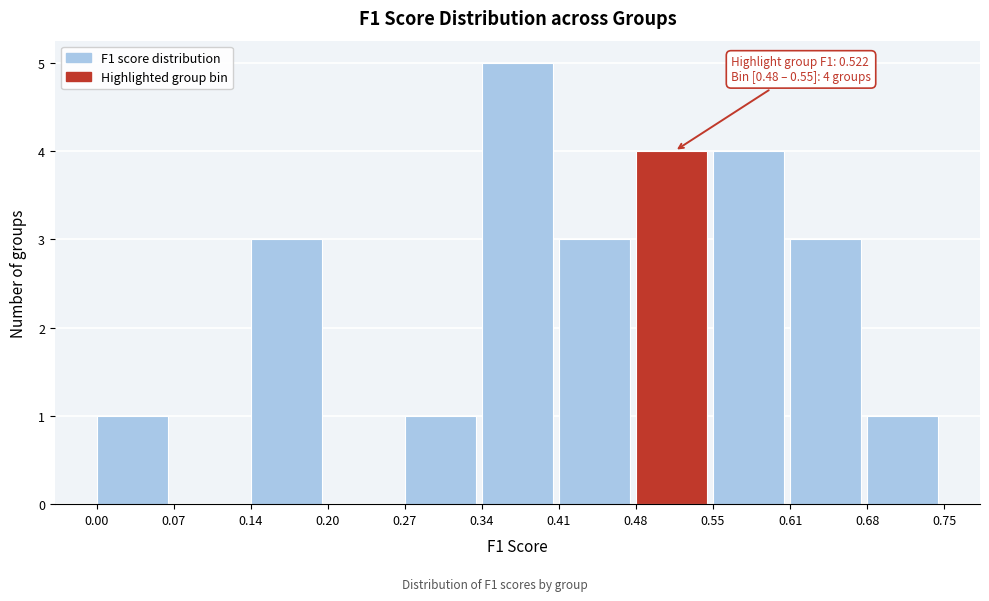

Over which range of the x-axis is the bar tallest?

0.34 to 0.41